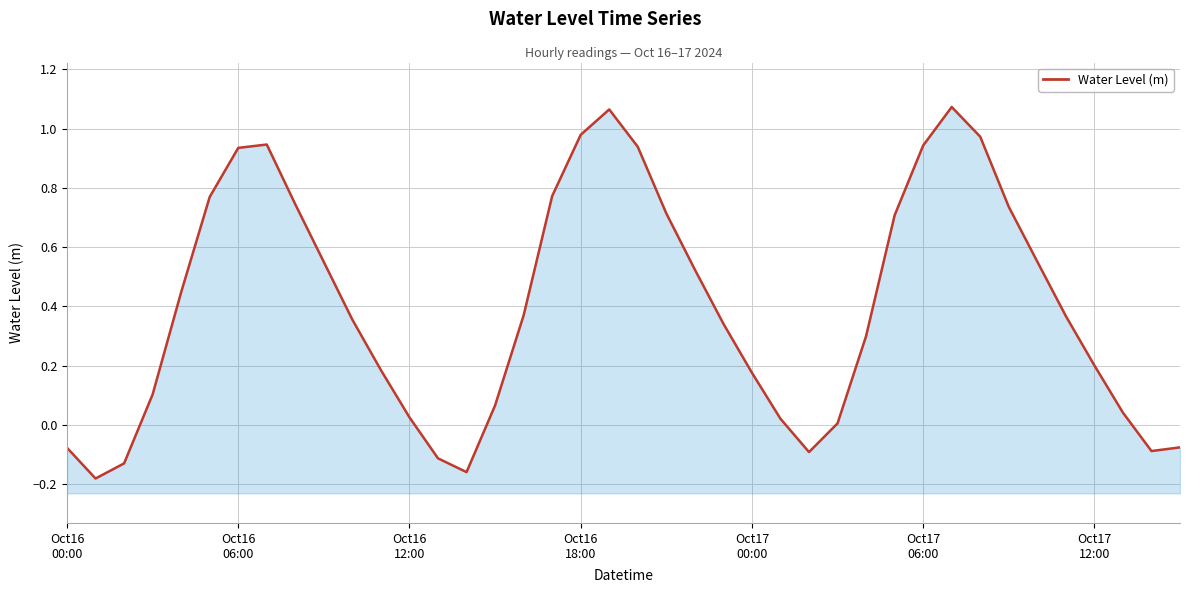

Read the value at 26.

-0.1